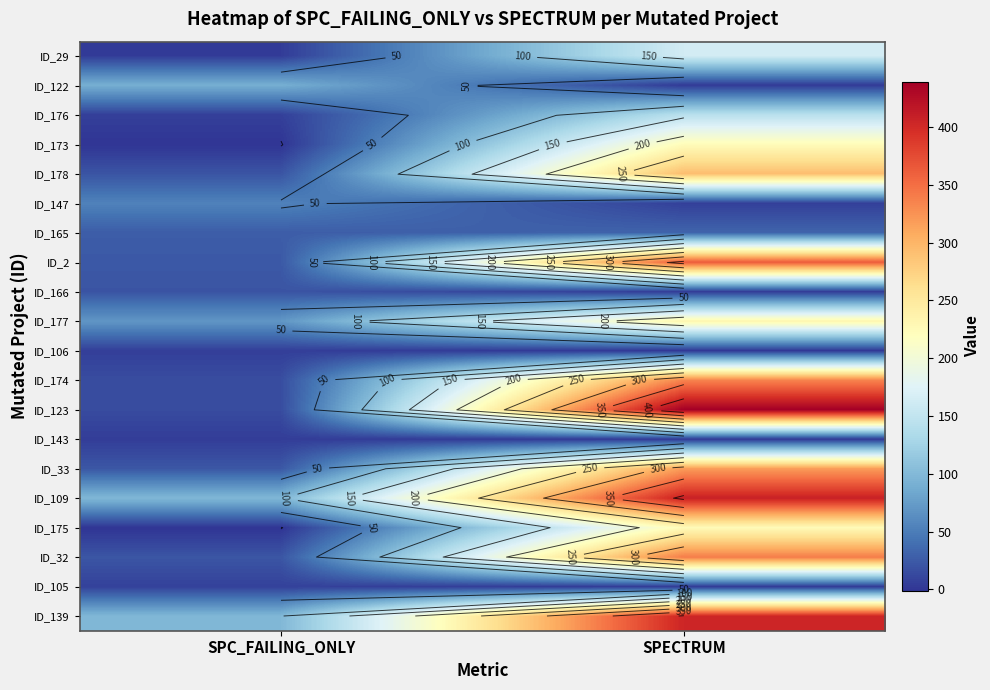

Rank the series at SPC_FAILING_ONLY from highest to lowest value.

ID_109, ID_139, ID_122, ID_177, ID_147, ID_165, ID_2, ID_33, ID_32, ID_178, ID_166, ID_174, ID_123, ID_105, ID_176, ID_106, ID_143, ID_29, ID_173, ID_175